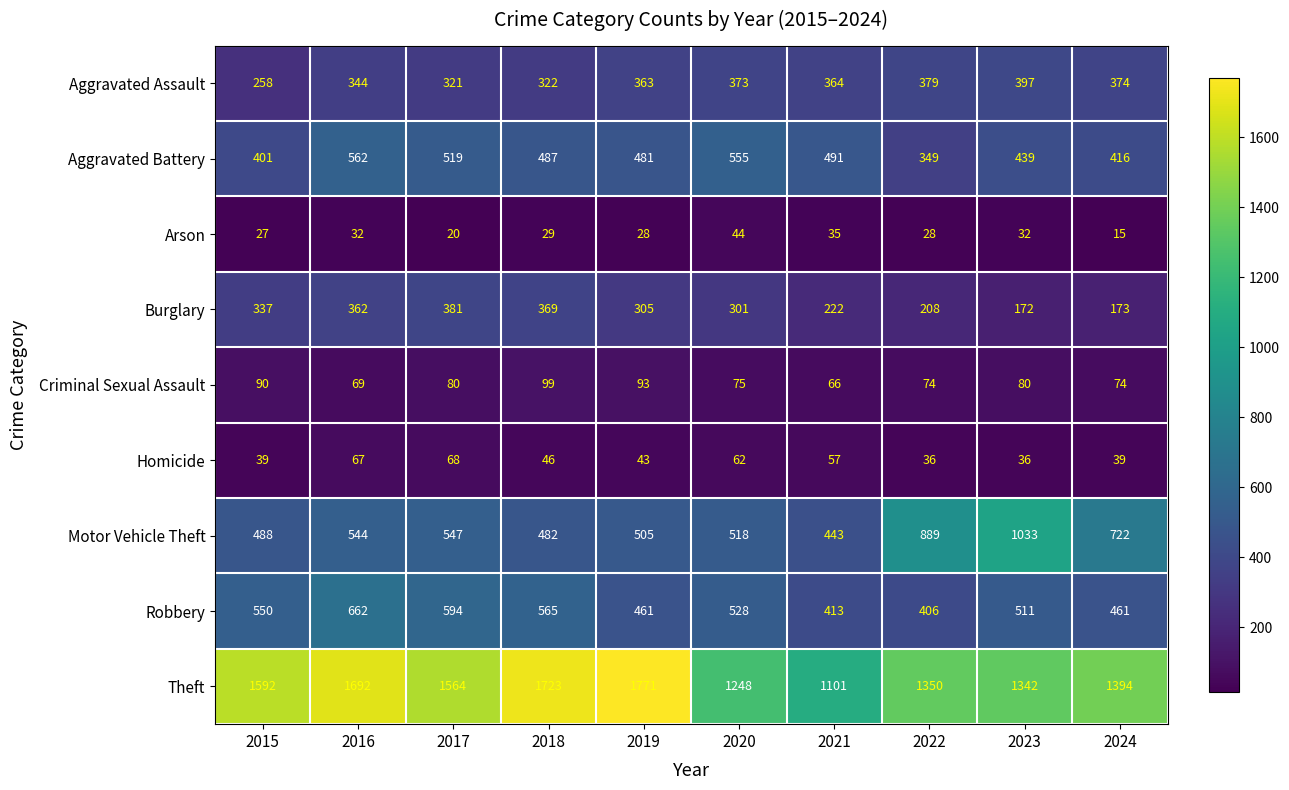

List the series in order of their peak value, lowest first.

Arson, Homicide, Criminal Sexual Assault, Burglary, Aggravated Assault, Aggravated Battery, Robbery, Motor Vehicle Theft, Theft